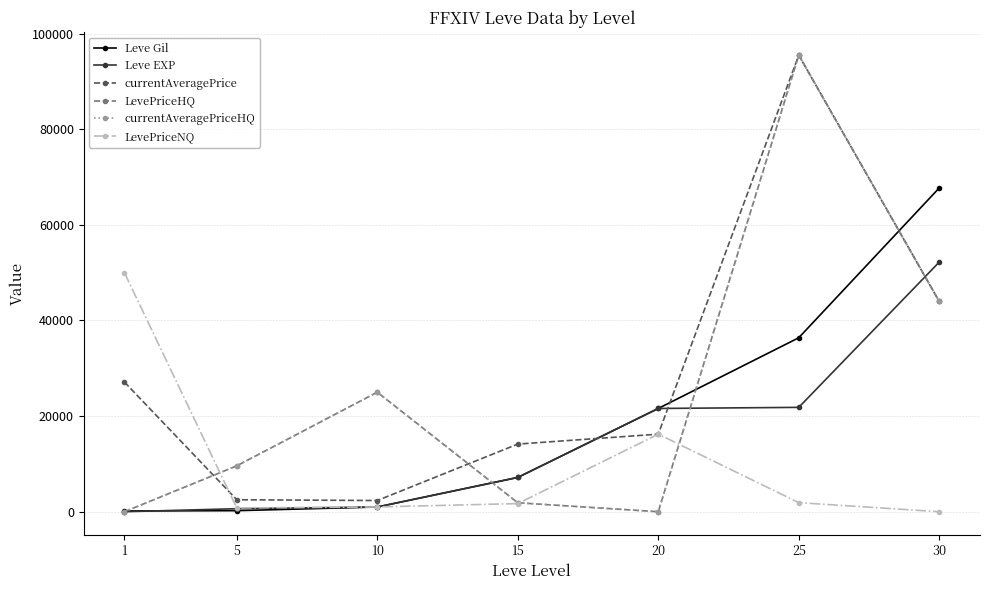

Does the chart display data point markers on the line(s)?

Yes